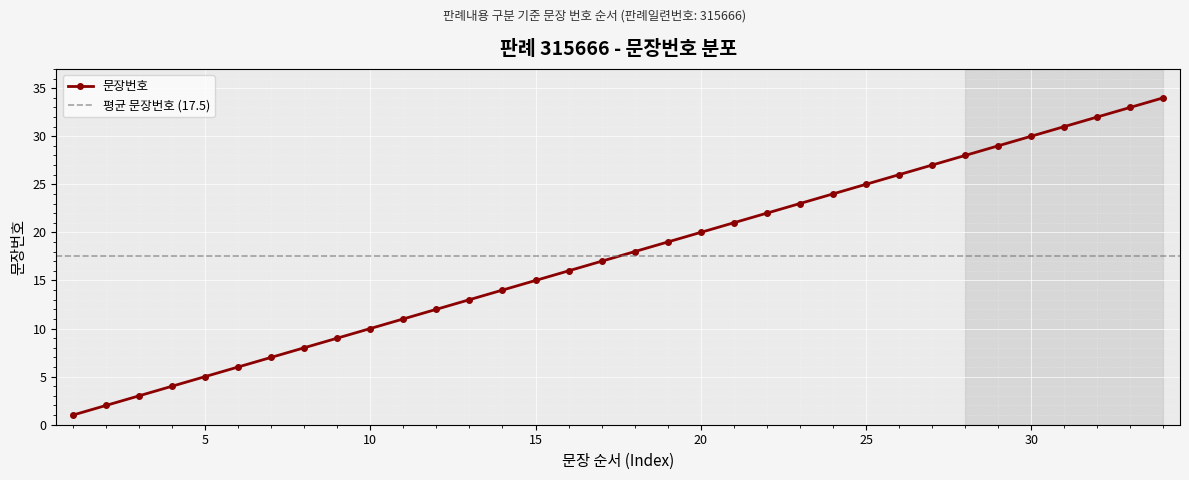

What is the maximum value shown in the chart?

34